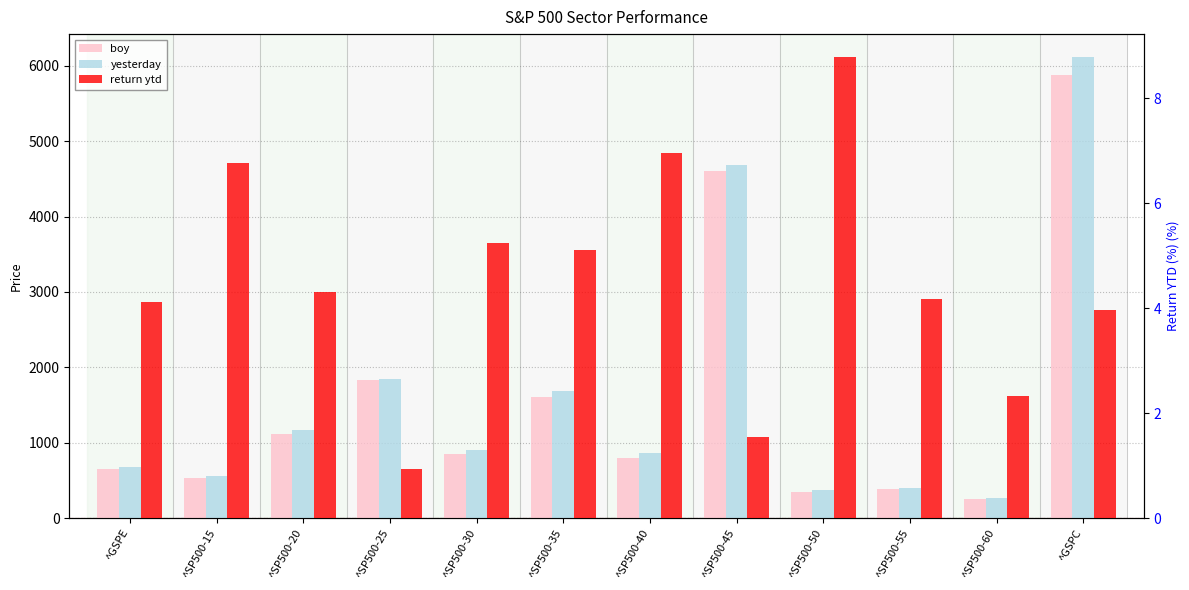

Read the boy value at ^SP500-30.

853.7